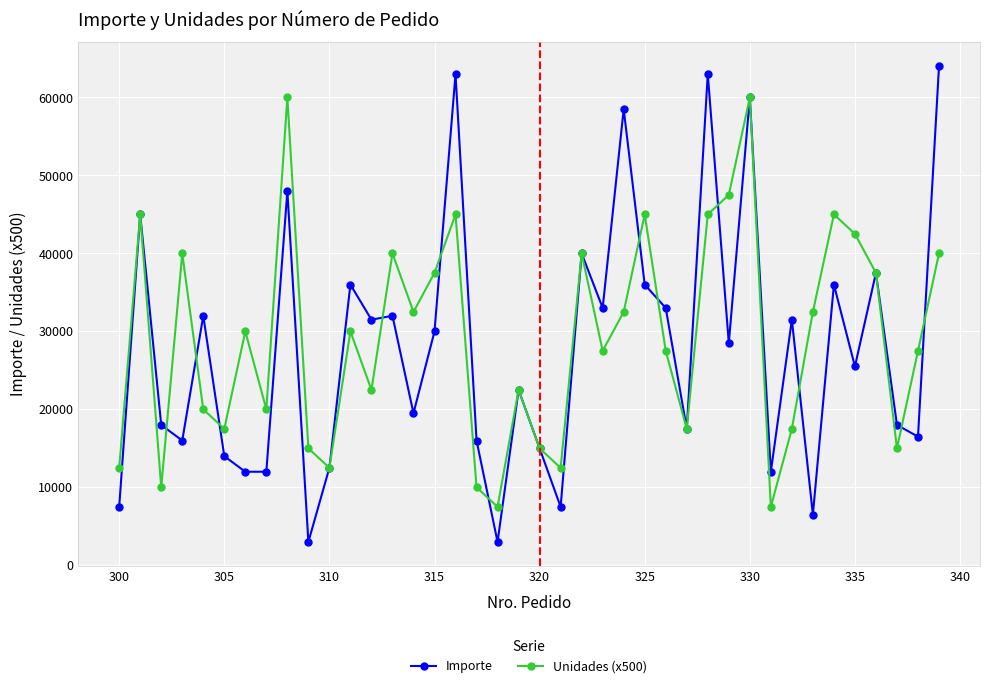

Which series ends up on top after the final intersection of Unidades (x500) and Importe?

Importe